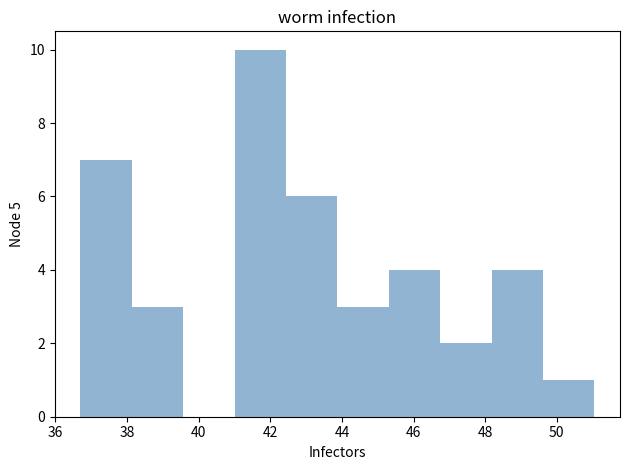

What is the height of the bar covering 46.8 to 48.2 on the x-axis? Neither the bar edges nor the heights are printed on the chart, so give them approximately, as read against the axes.

2